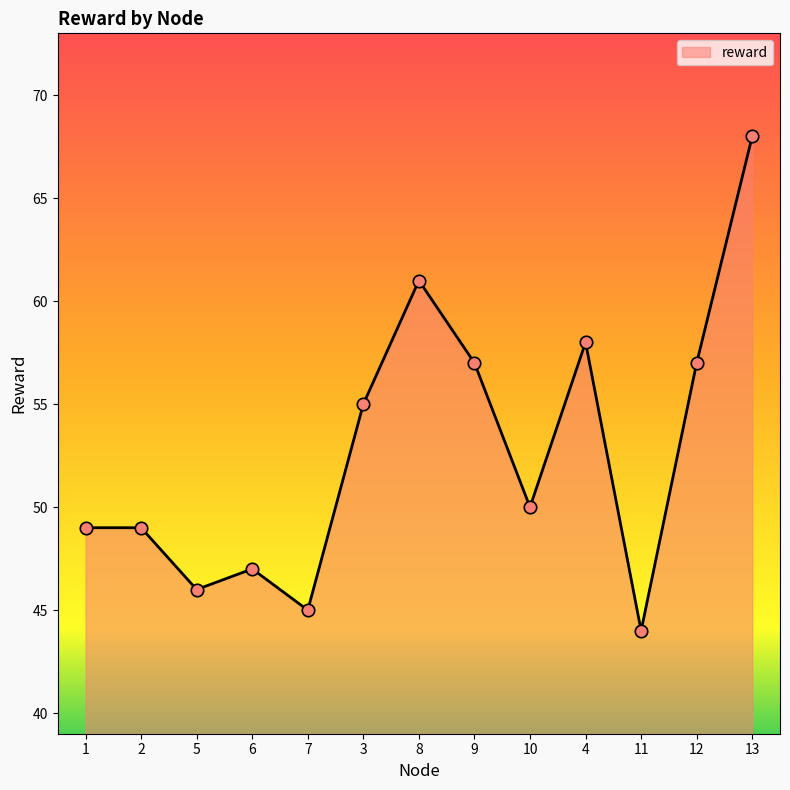

What is the change in value from 9 to 4?

+1